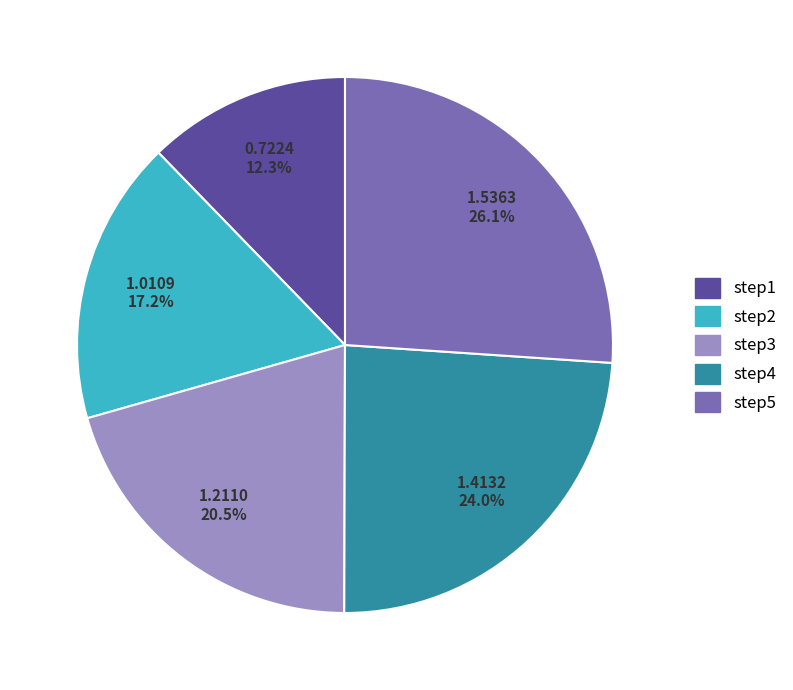

Is it true that step5 is 26% of the pie?

True